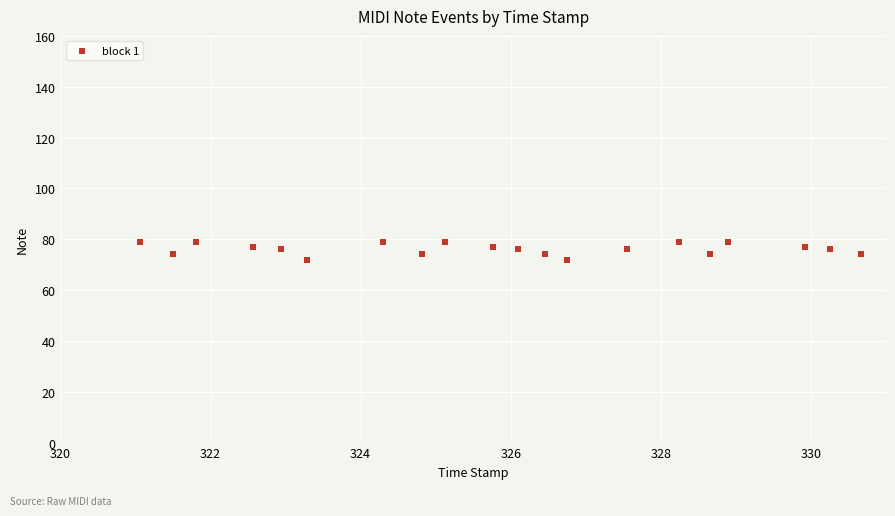

What is the range of Y values (max minus min)?

7